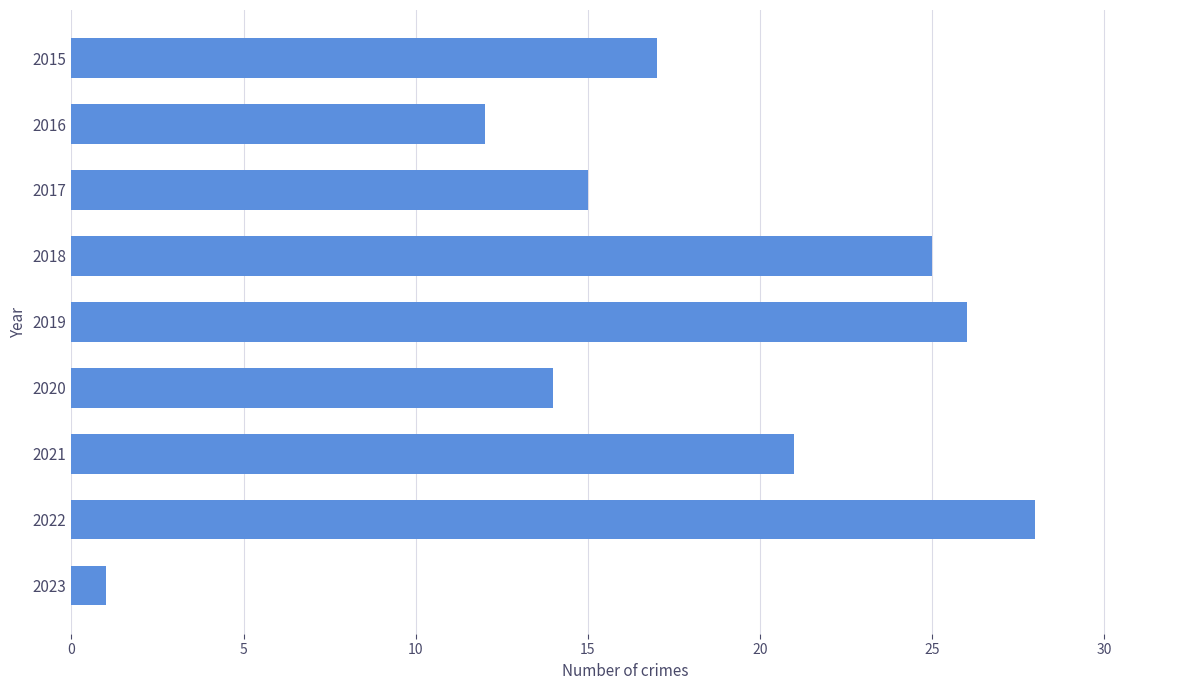

True or false: the data shows 8 at 2021.

False